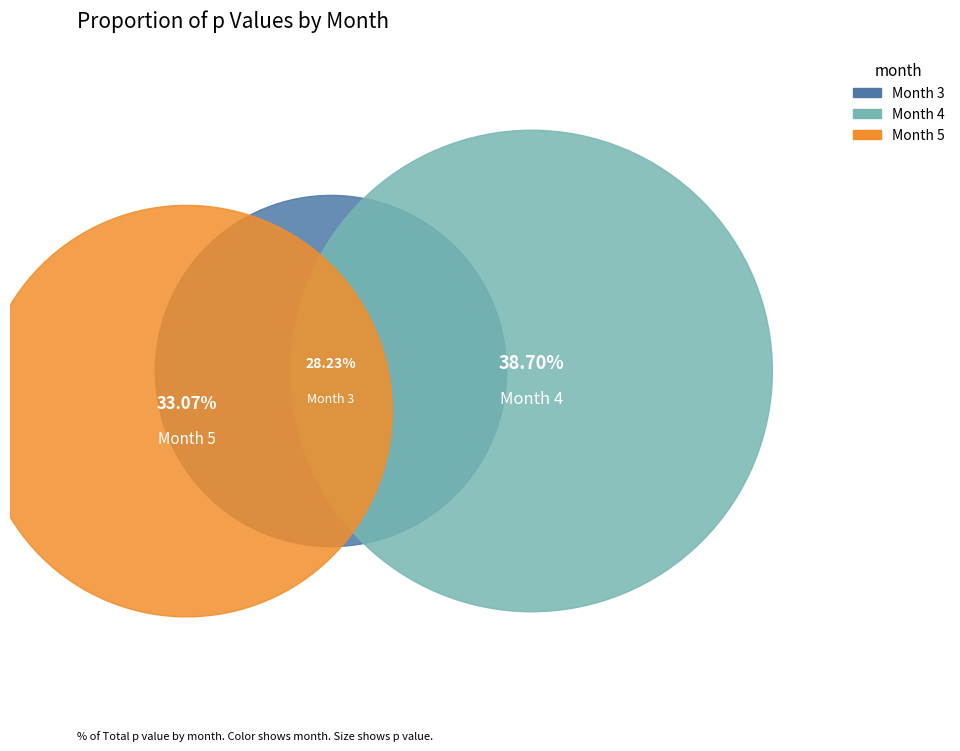

What percentage is the 4 slice, to the nearest percent?

39%